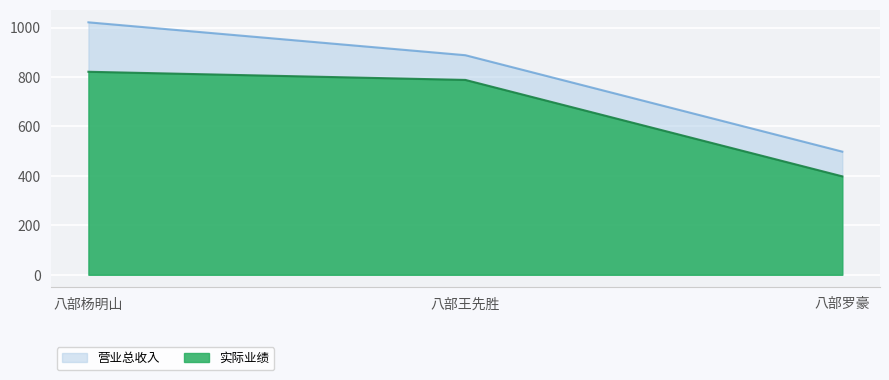

What is the sum of the 实际业绩 values at 八部罗豪 and 八部王先胜?

1186